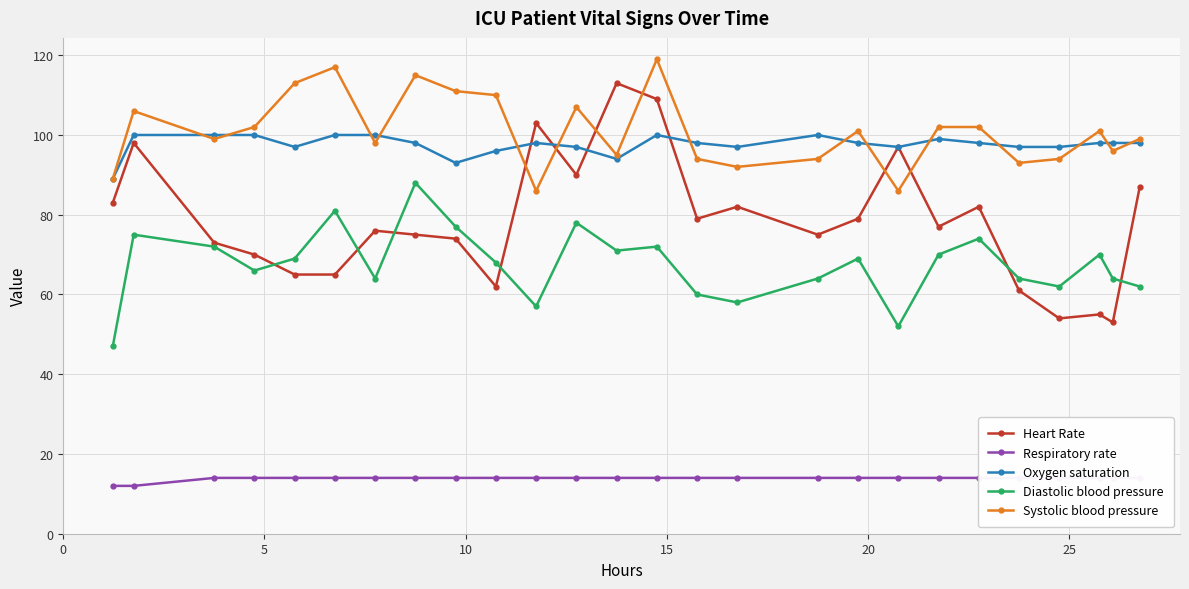

What is the greatest value displayed?

119